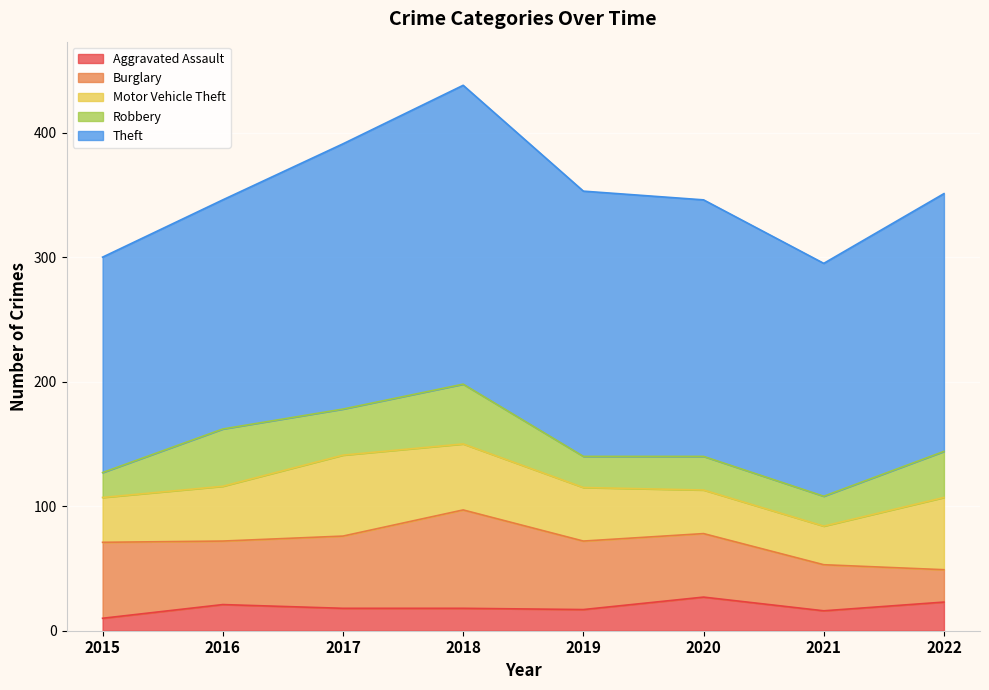

Is the value of Aggravated Assault at 2020 greater than the value of Theft at 2015?

No